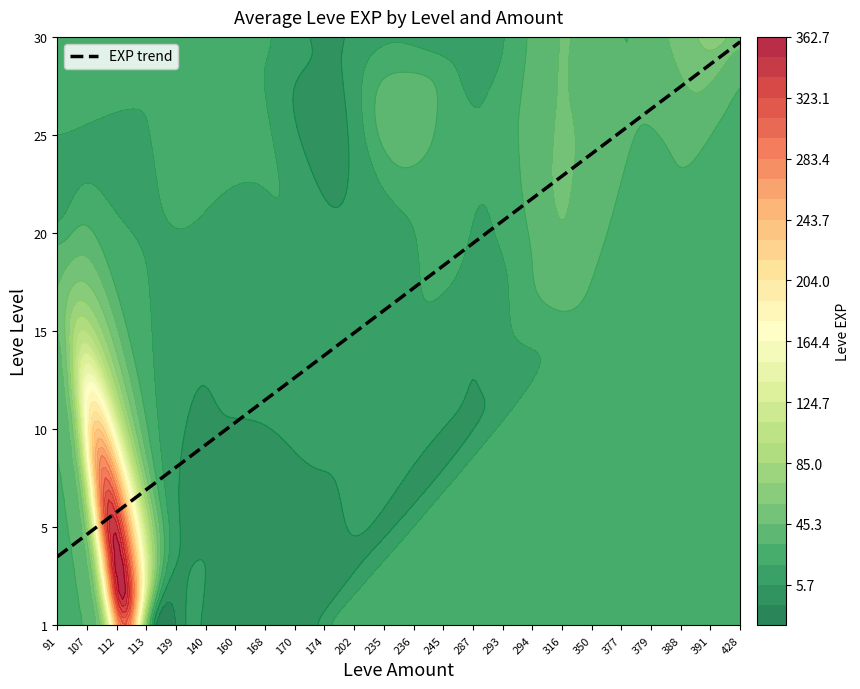

Rank the series at 174 from highest to lowest value.

15, 10, 1, 5, 20, 25, 30